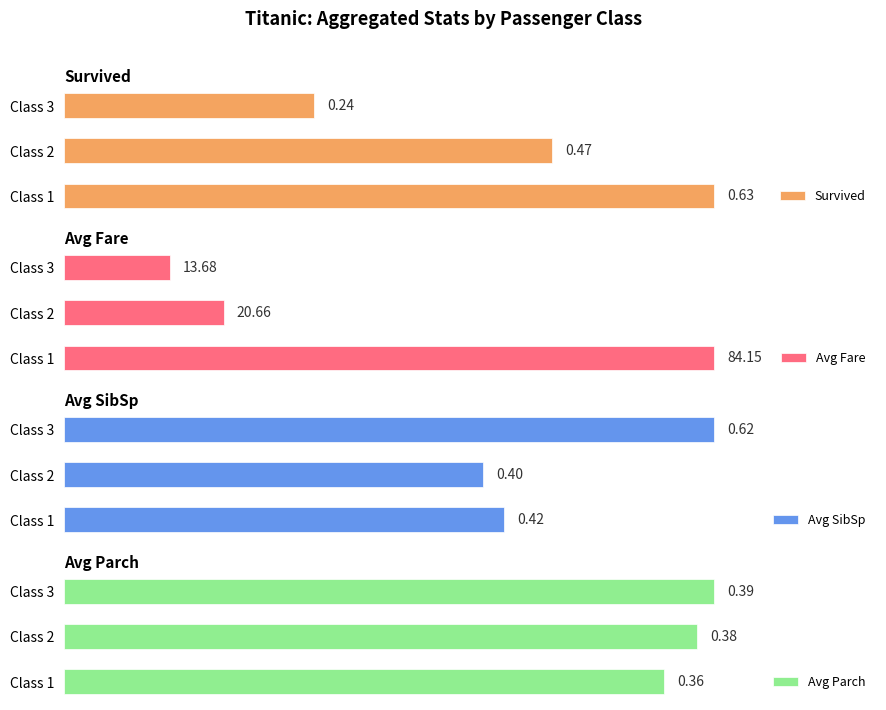

Rank the categories by Avg Parch value from highest to lowest.

Class 3, Class 2, Class 1